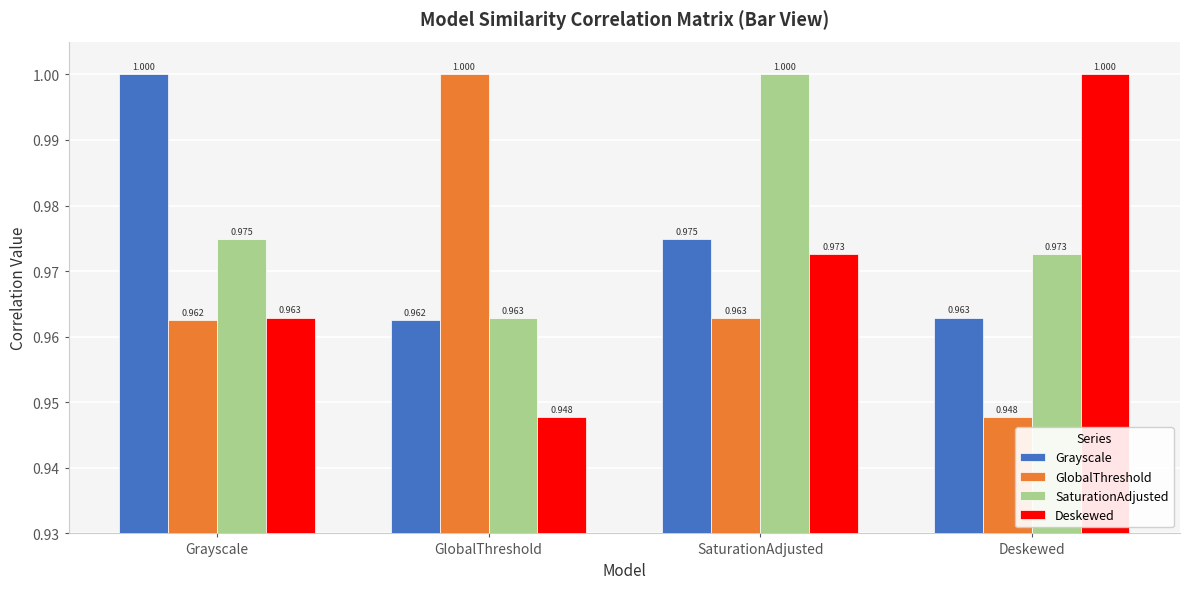

What is the label of the 2nd bar from the right?

SaturationAdjusted